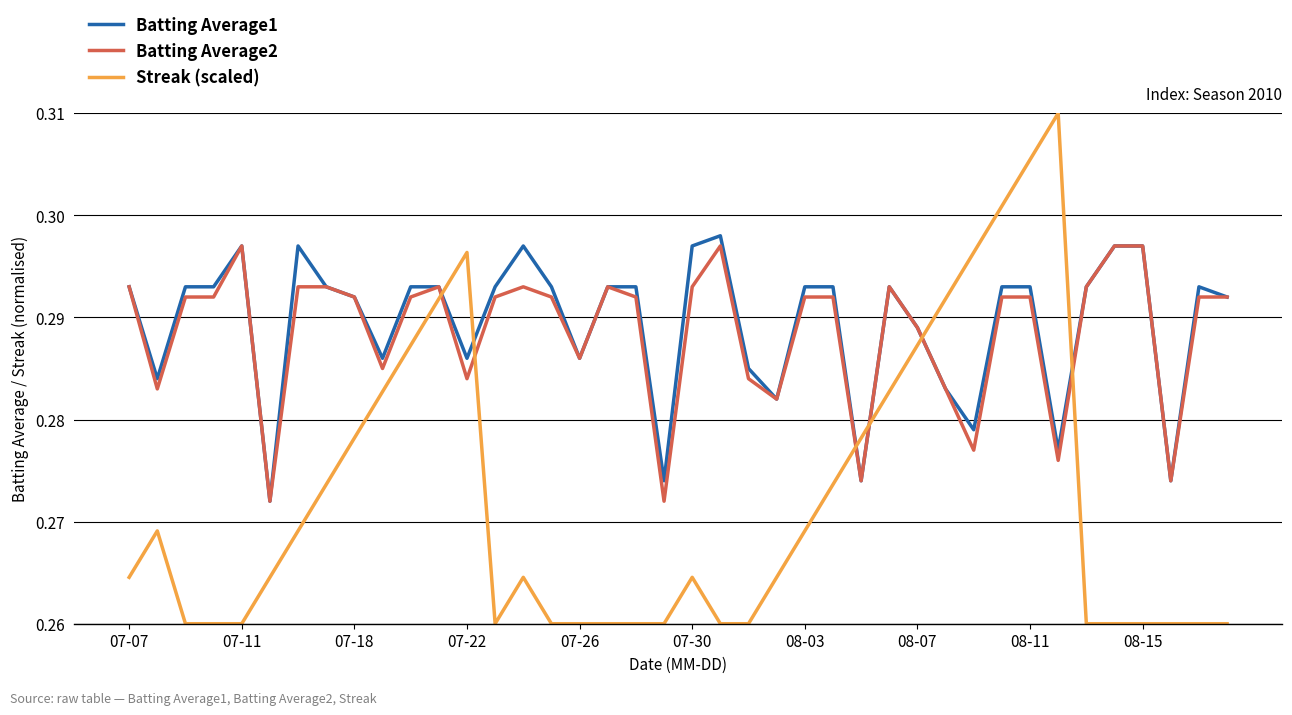

How many times do Batting Average2 and Streak (scaled) cross each other?

6